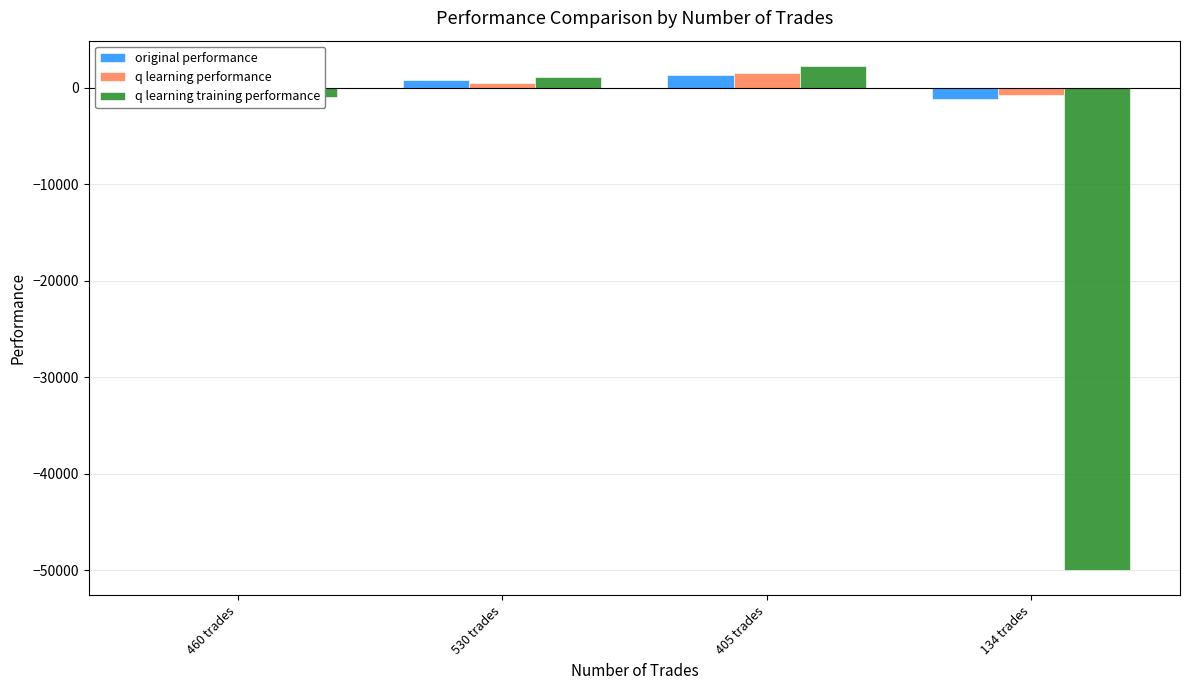

At which category is the sum across all series the highest?

405 trades